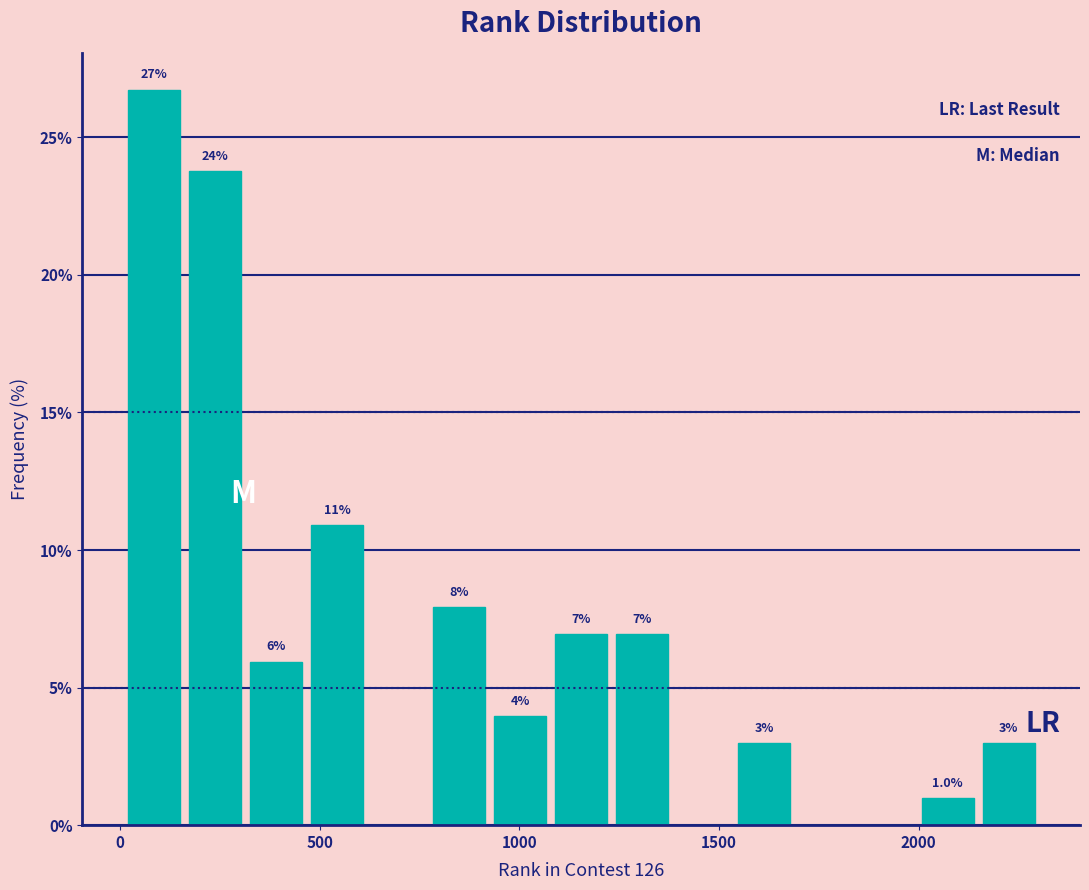

Read against the x-axis, roughly where is the centre of the tallest bar?

100